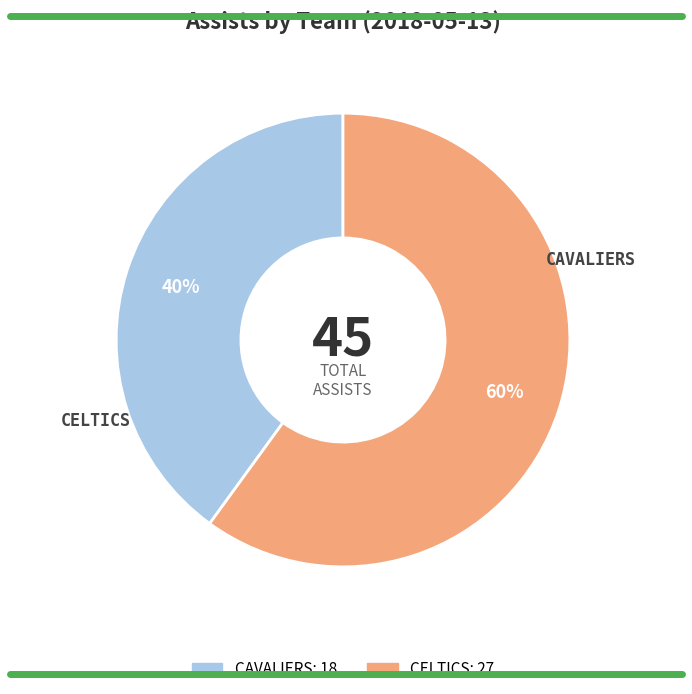

Is there any slice that represents more than half of the pie?

Yes